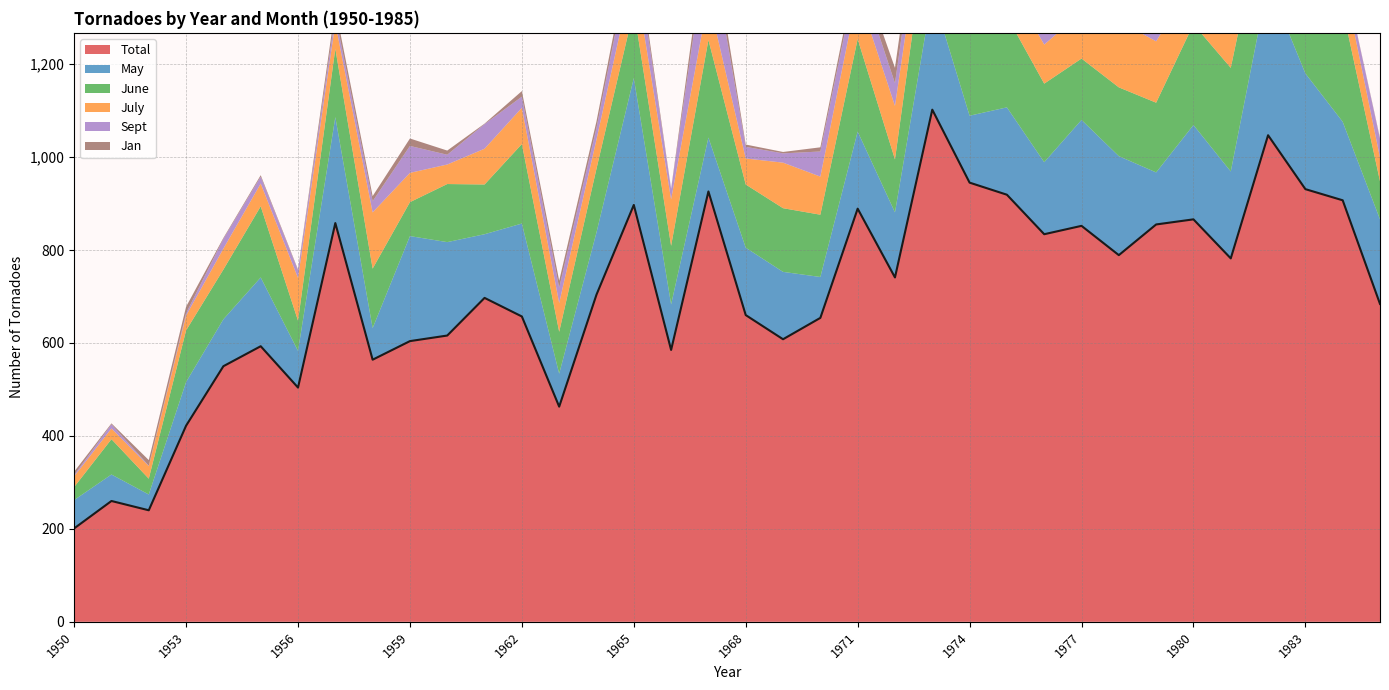

True or false: July has a value of 80 at 1973.

True